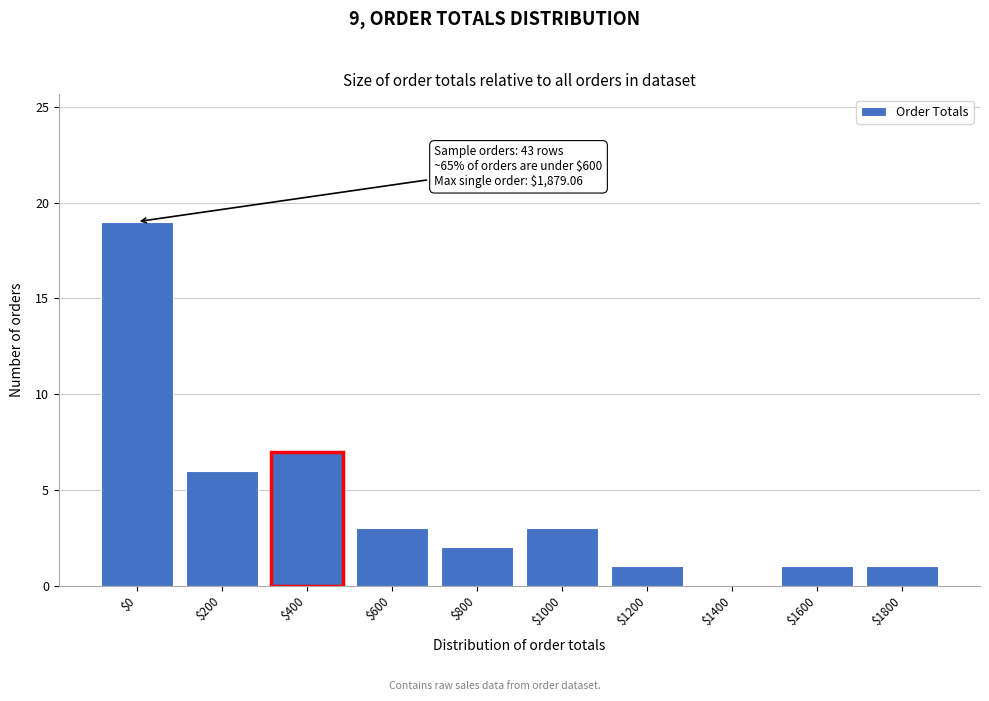

What is the sum of all values?

43